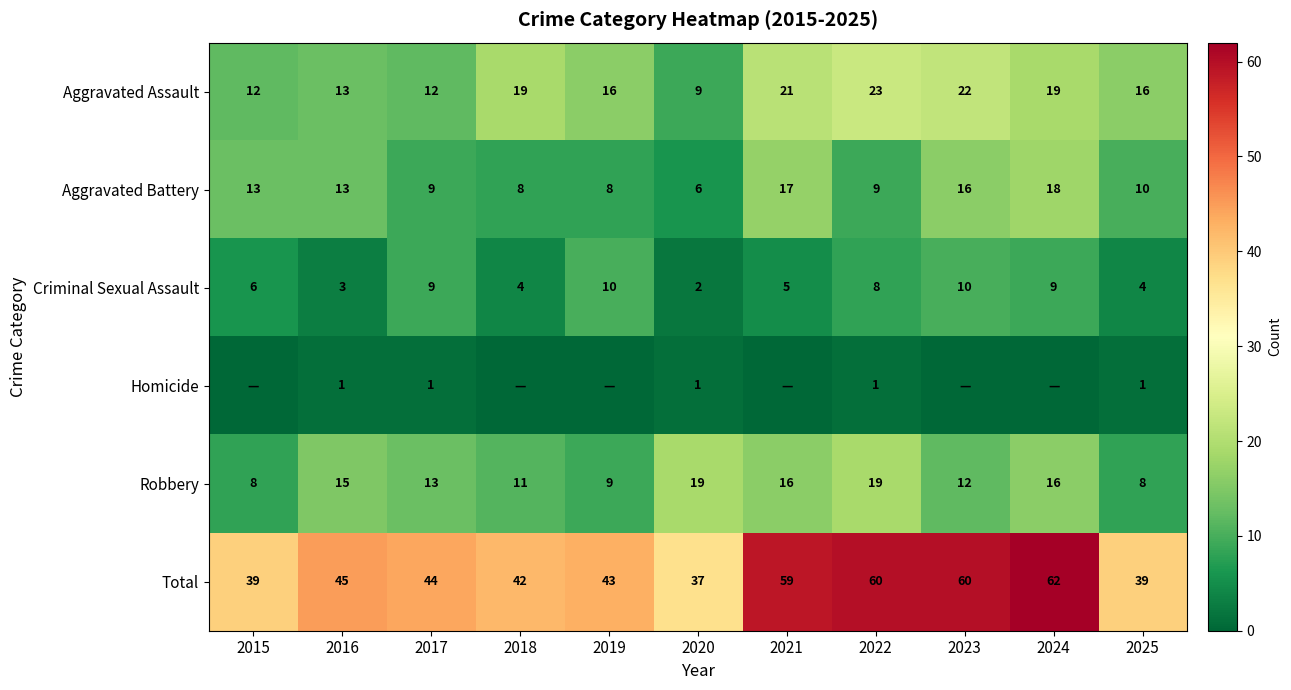

The Aggravated Assault series shows 28 at 2019. True or false?

False